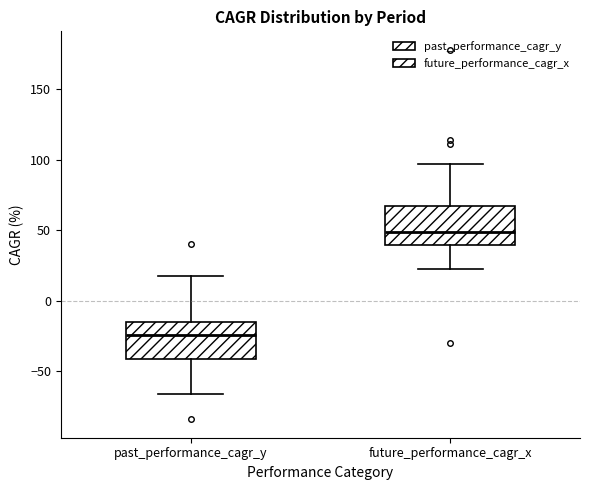

Reading left to right, read every box against the y-axis: the position of its median line, the range the box covers, and the ends of its whiskers. The values are not printed on the chart, so give them approximately, as read against the axis.

past_performance_cagr_y: median -25, box -40 to -15, whiskers -65 to 20
future_performance_cagr_x: median 50, box 40 to 65, whiskers 25 to 95